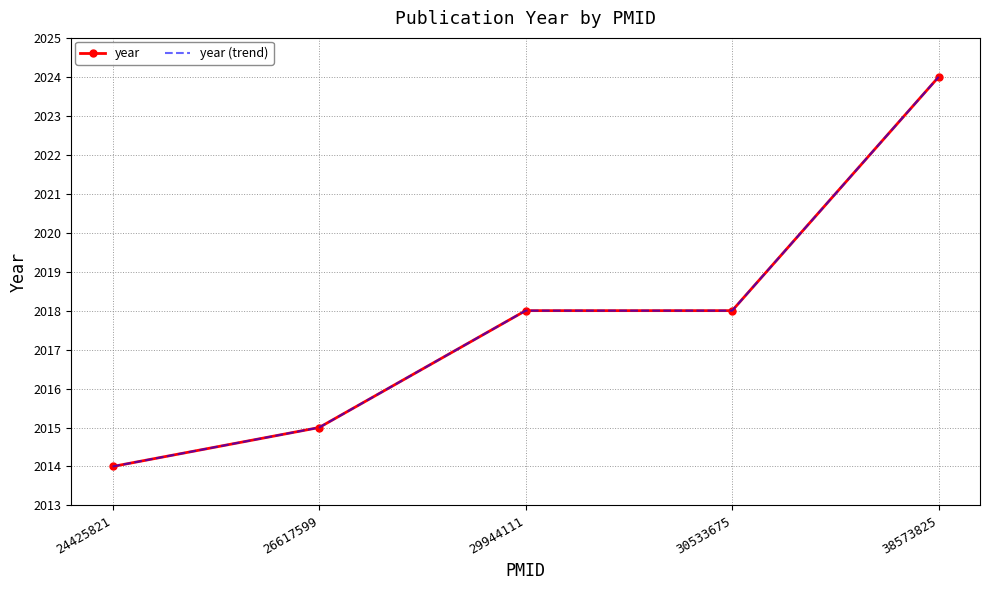

Which series changed the most between 24425821 and 38573825?

year